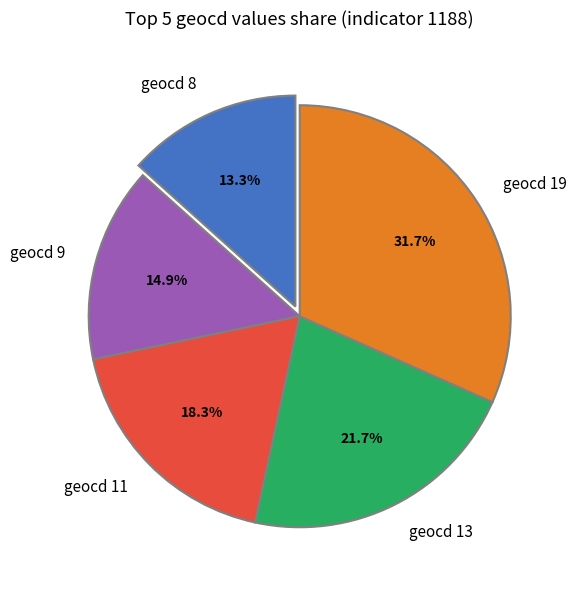

Count the number of slices in the pie.

5